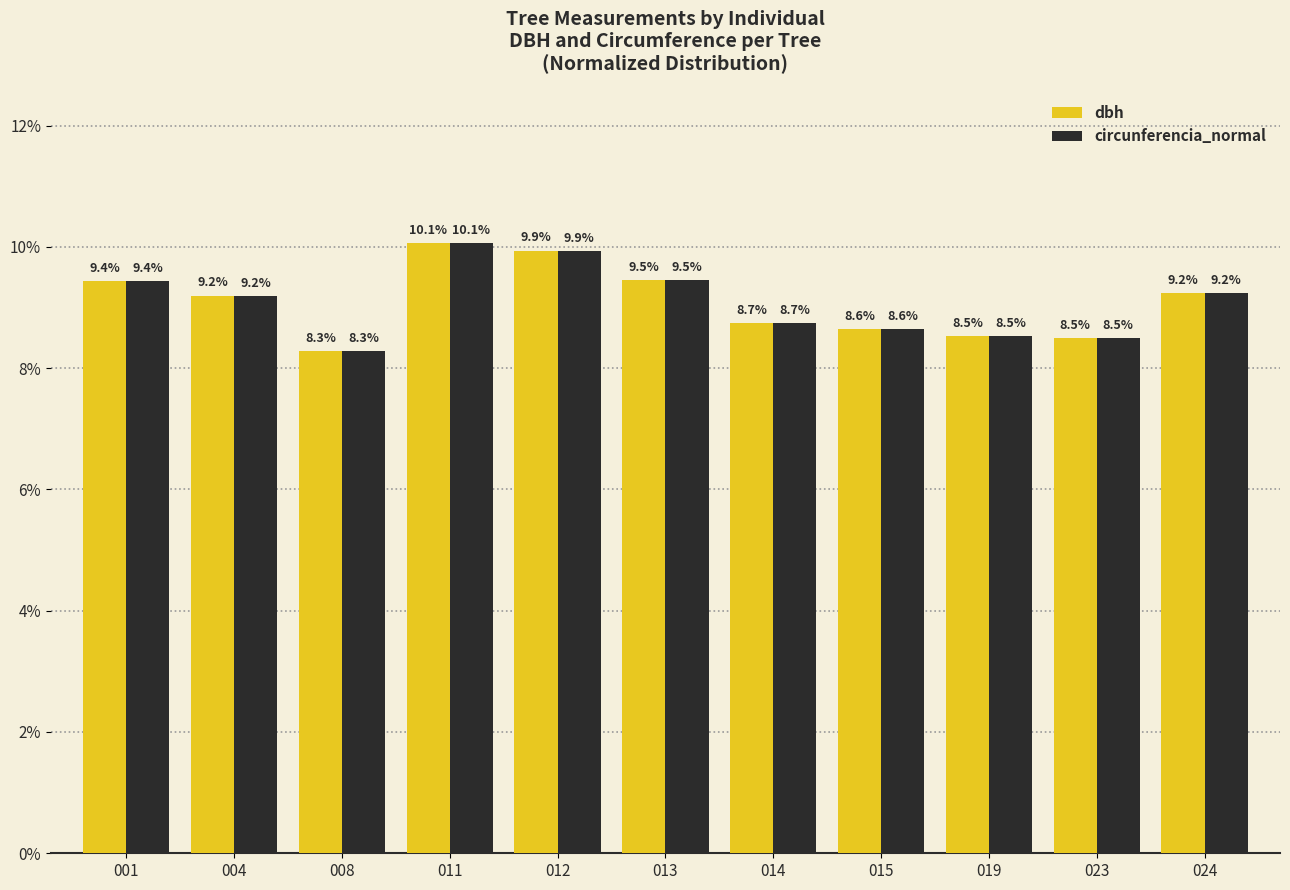

At which label does dbh first exceed 9?

001